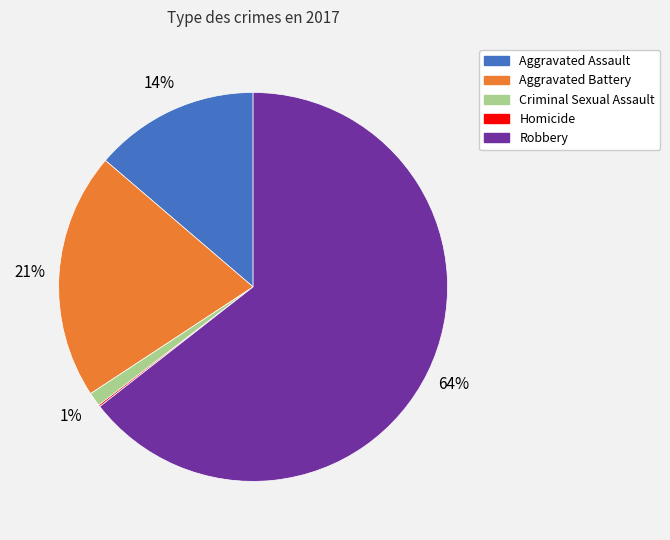

Combined, do Aggravated Assault and Robbery account for over 50%?

Yes